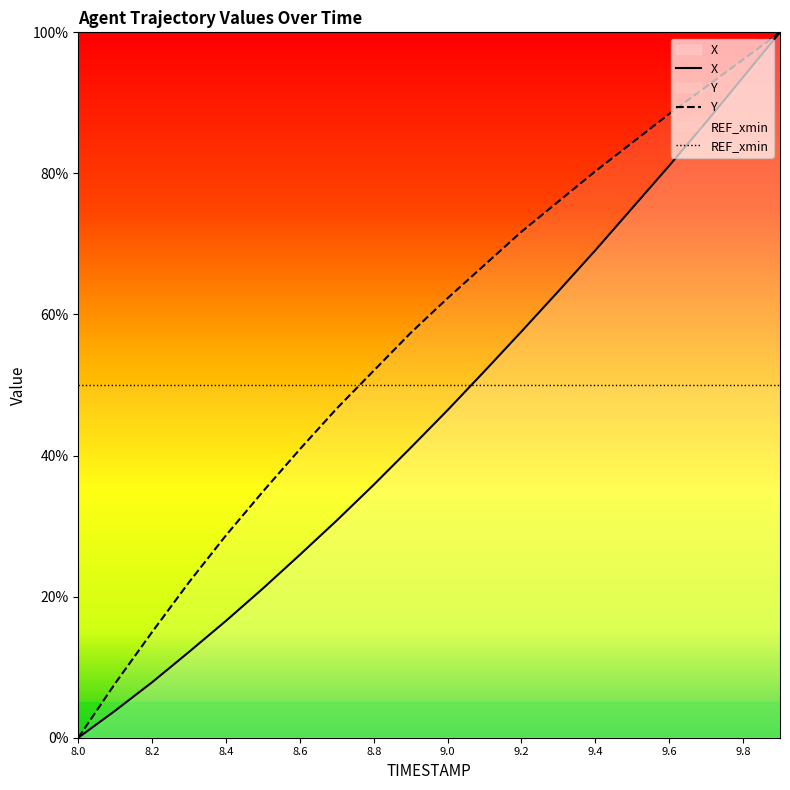

How many data points in Y are less than 62?

10